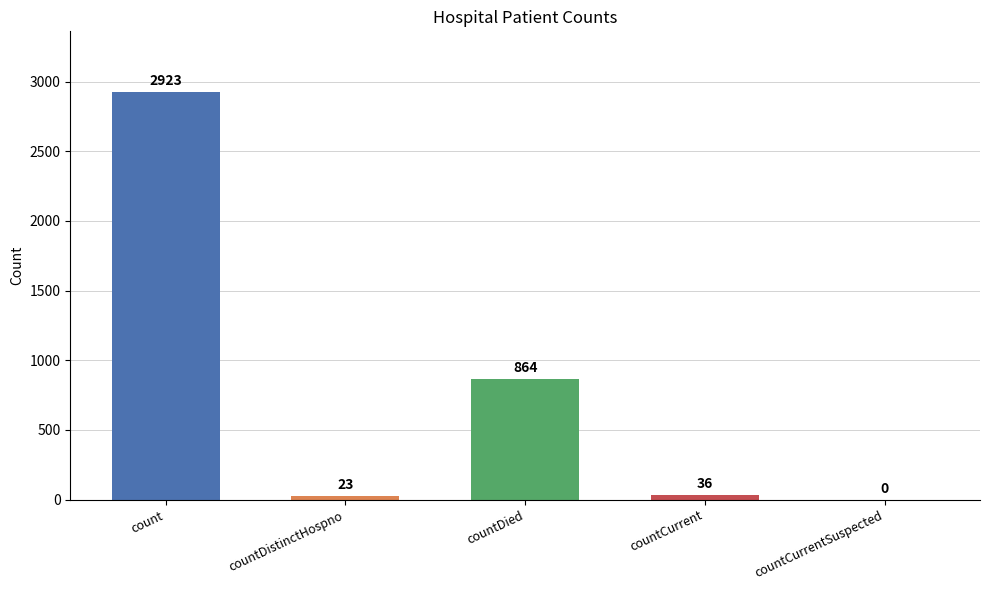

Are the bars horizontal?

No